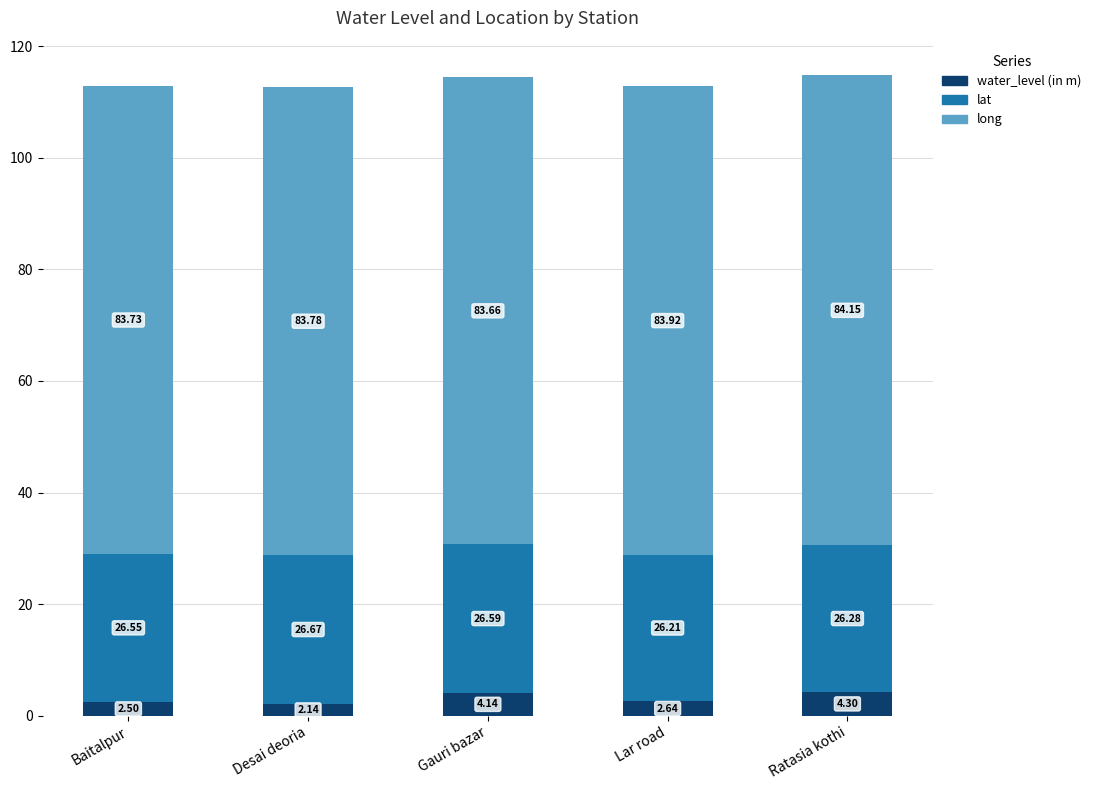

At which category is the sum across all series the highest?

Ratasia kothi